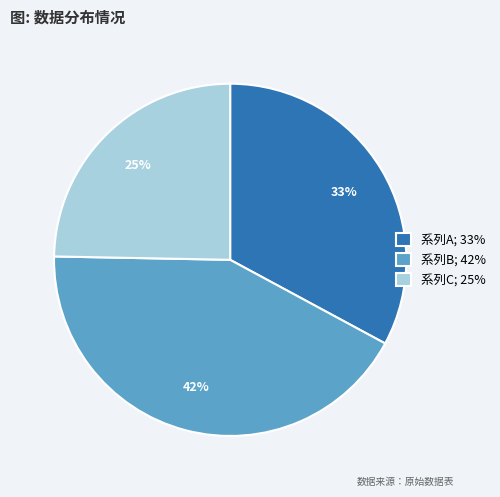

Count the number of slices in the pie.

3